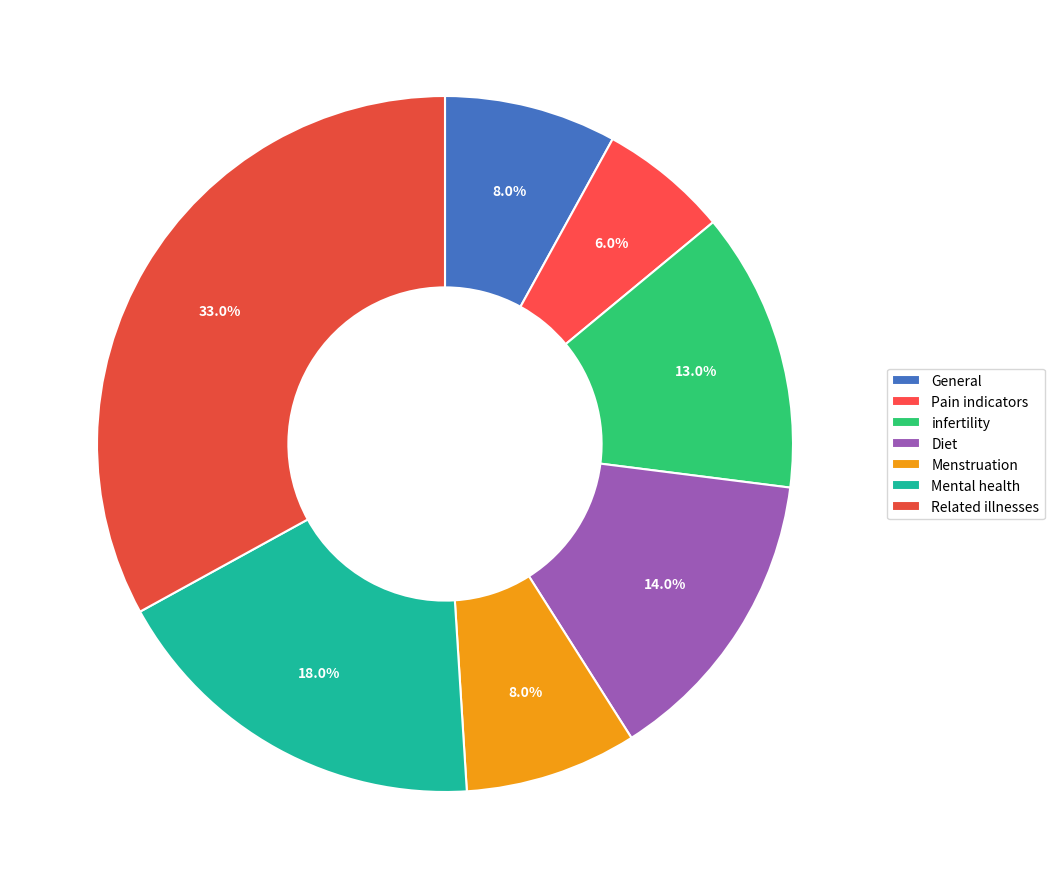

True or false: Diet accounts for 14% of the total.

True